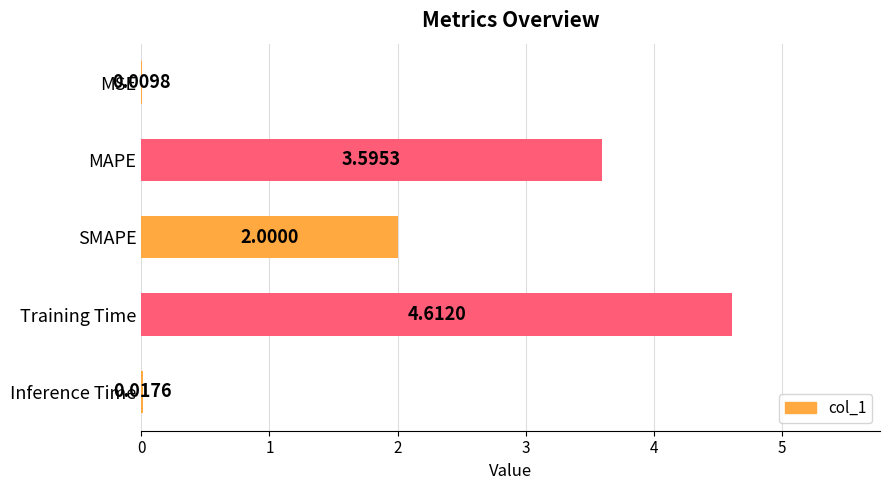

What is the sum of the values at Training Time and Inference Time?

4.6